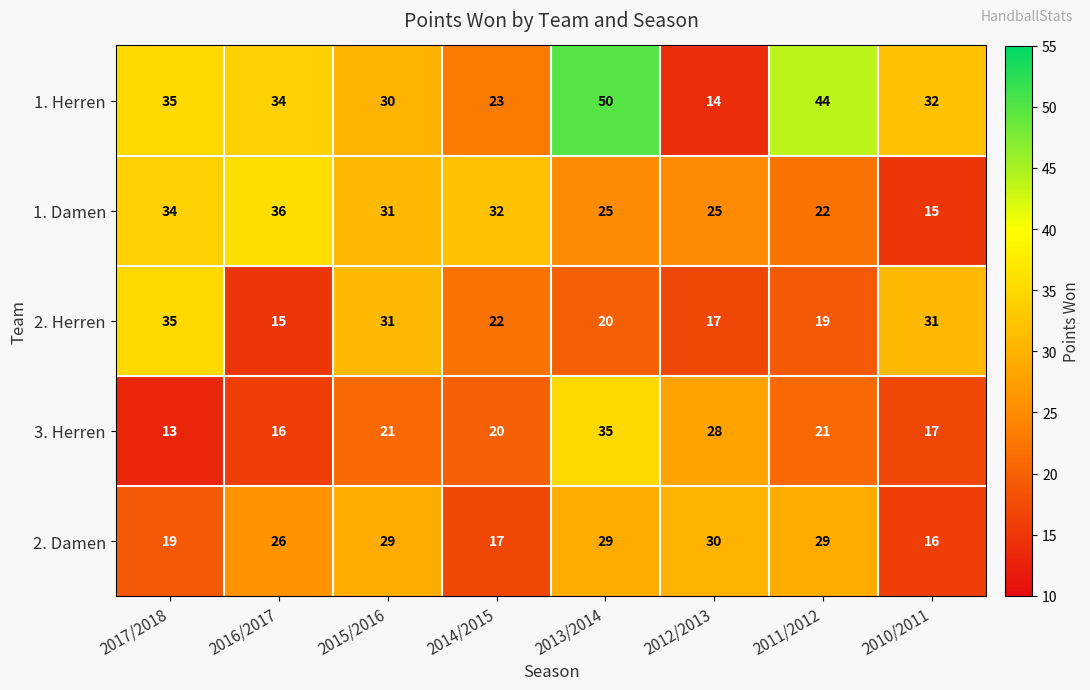

The value of 1. Herren at 2012/2013 is 6. True or false?

False